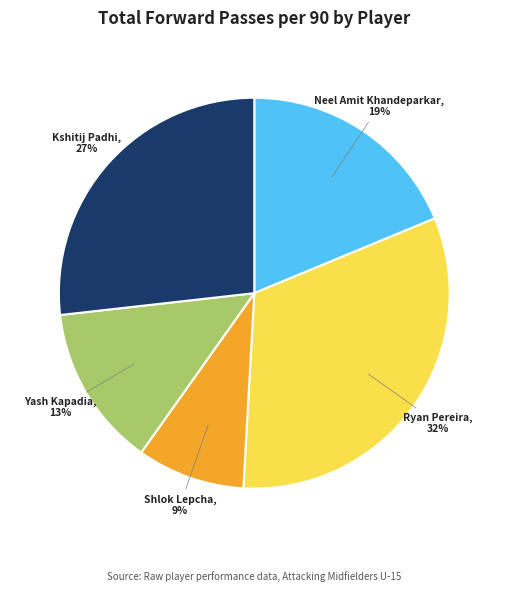

Does any single category account for the majority?

No